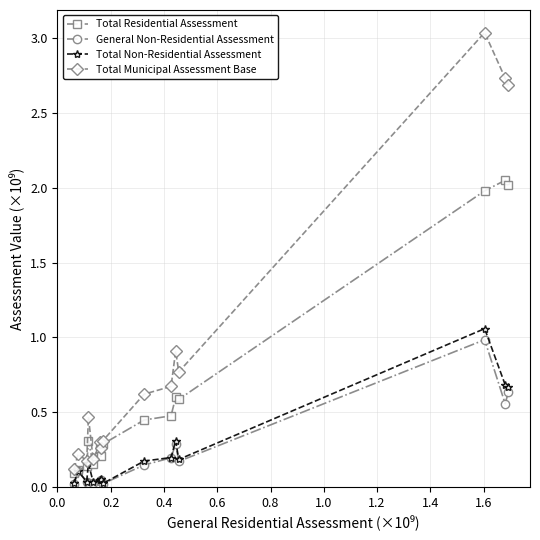

How many interior local valleys does the Total Municipal Assessment Base series have?

4